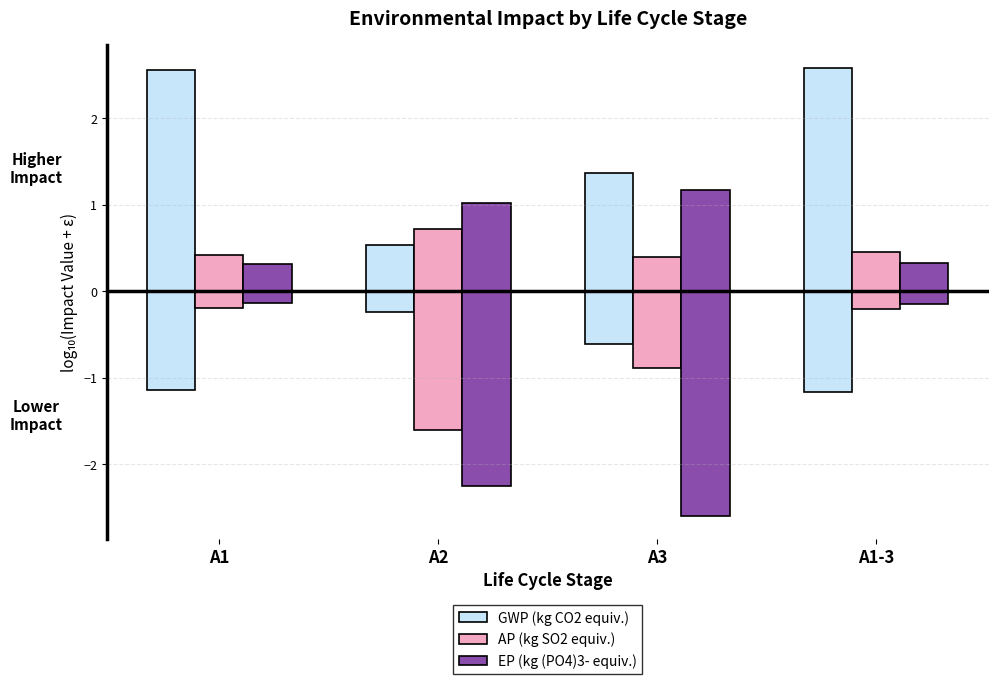

Which label corresponds to the largest value in the chart?

A1-3